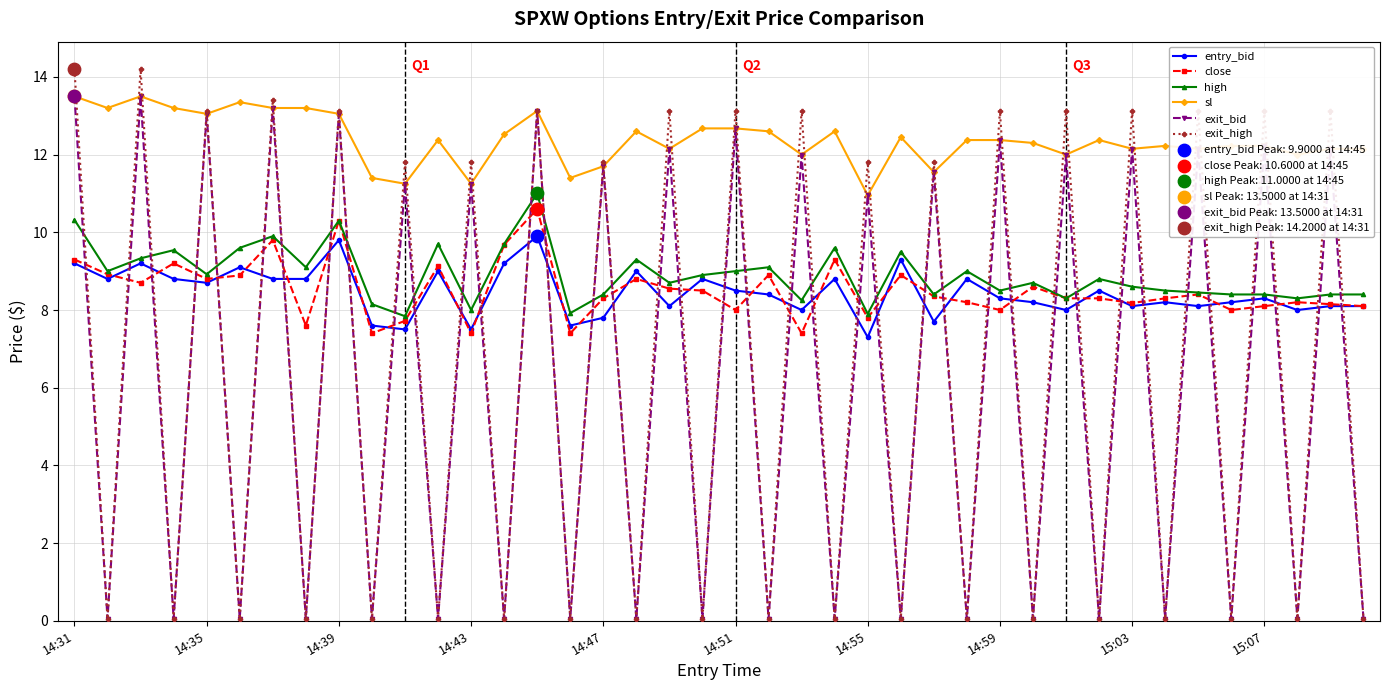

Which series has the largest total across all categories?

sl